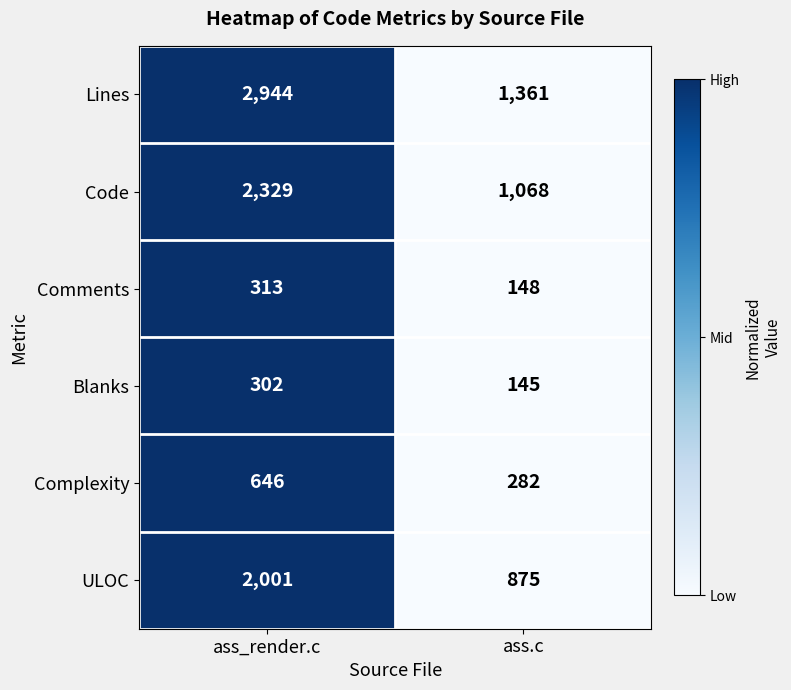

What is the sum of all Complexity values?

928